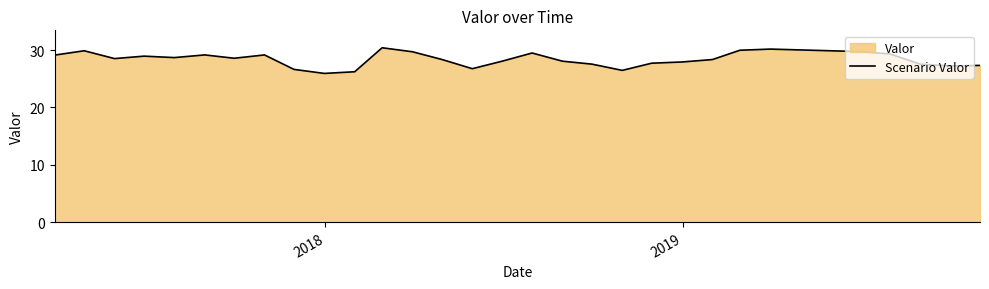

What is the value of the 10th point from the left?

25.9